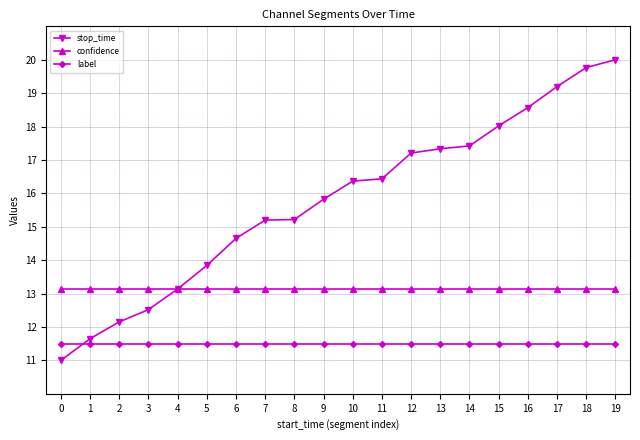

What is the difference between the highest and lowest values at 4?

1.6